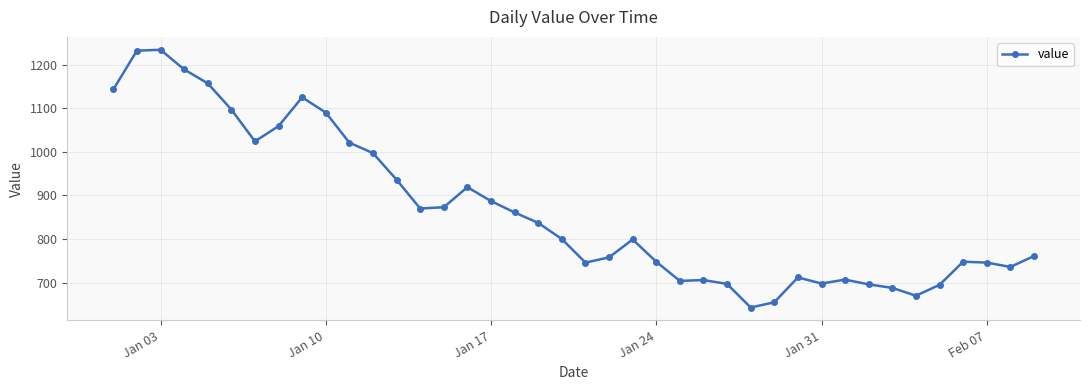

How many lines are shown in the chart?

1